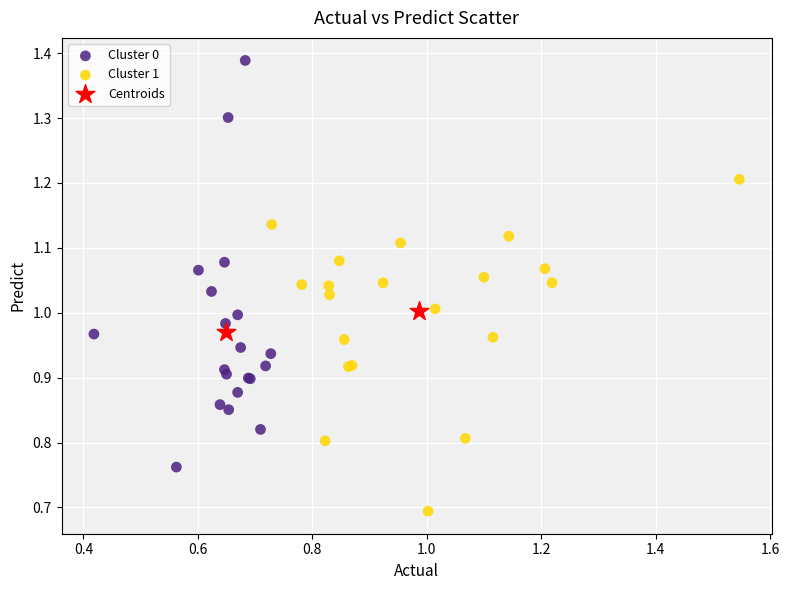

What are all the series names shown in the legend?

Cluster 0, Cluster 1, Centroids